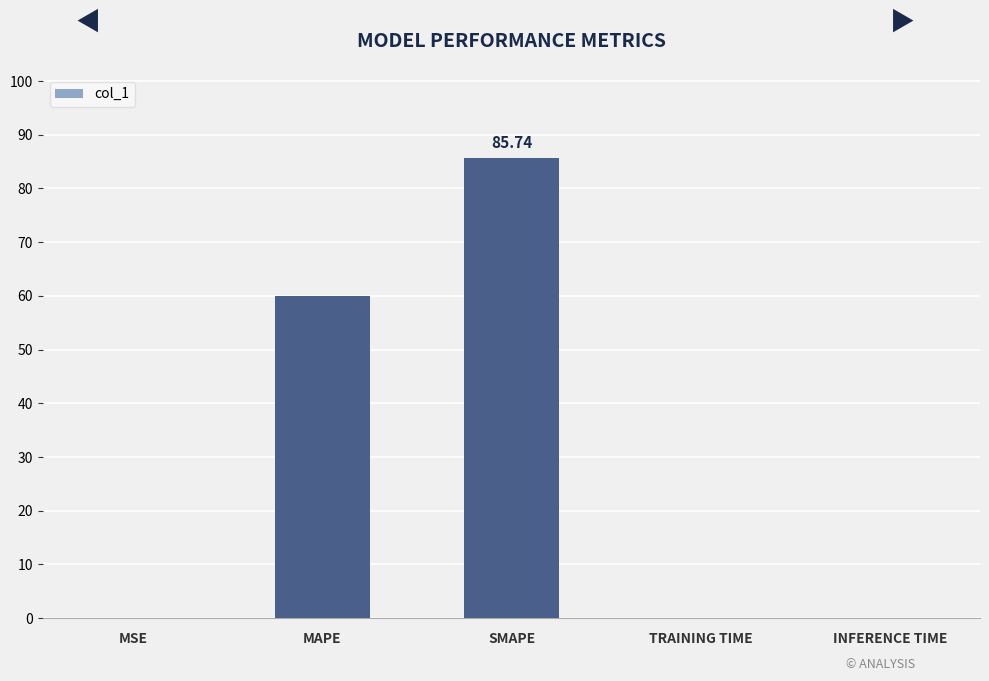

Between SMAPE and INFERENCE TIME, which is larger?

SMAPE